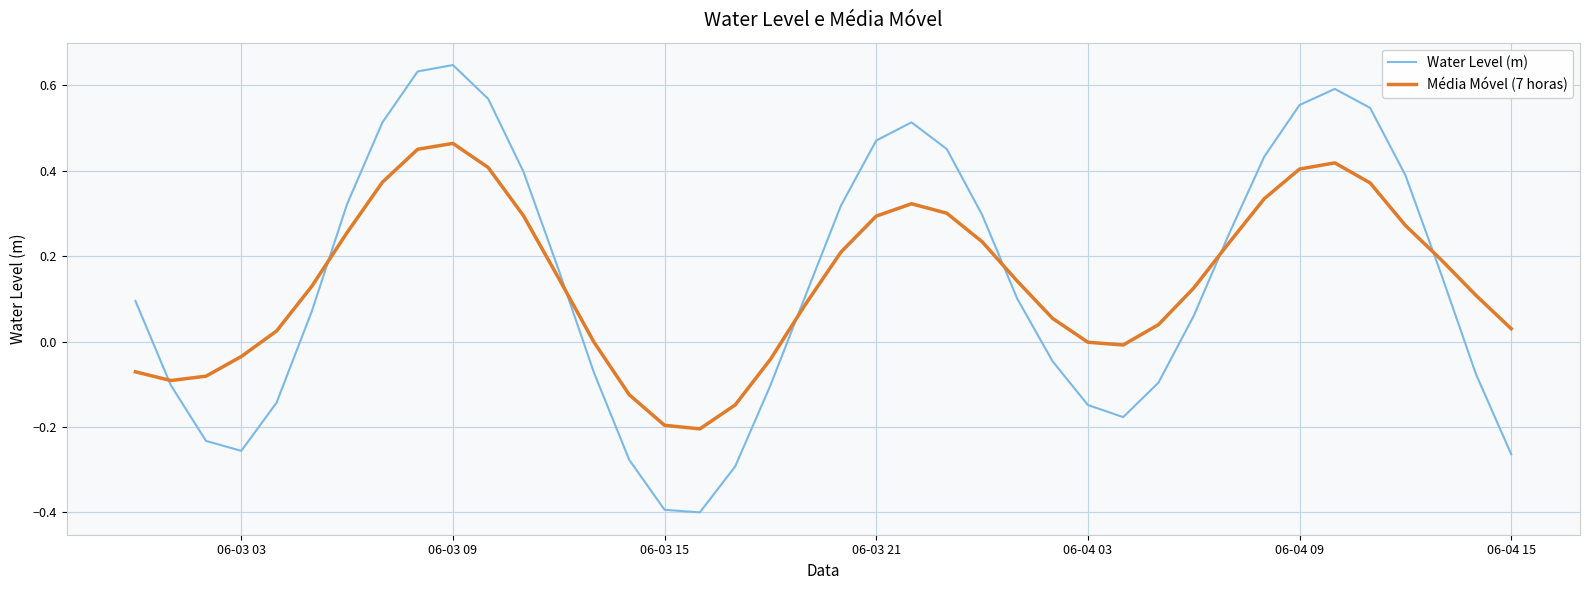

Which series has the largest range (max minus min)?

Water Level (m)